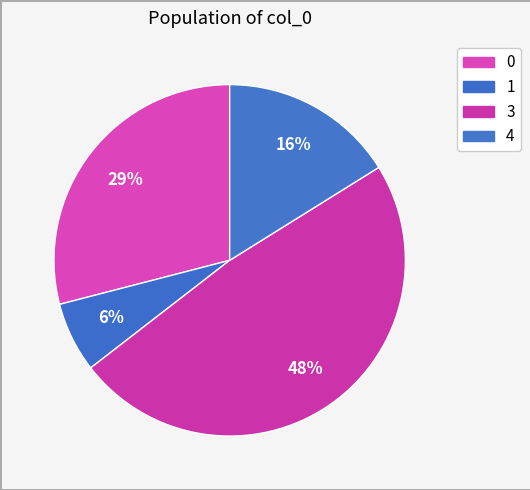

Count the number of slices in the pie.

4